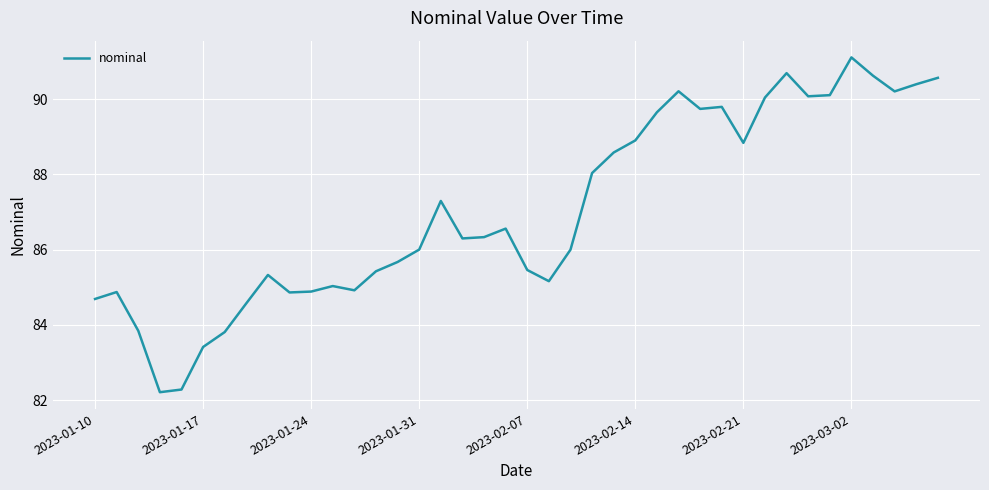

What is the difference between the maximum and minimum values?

8.9